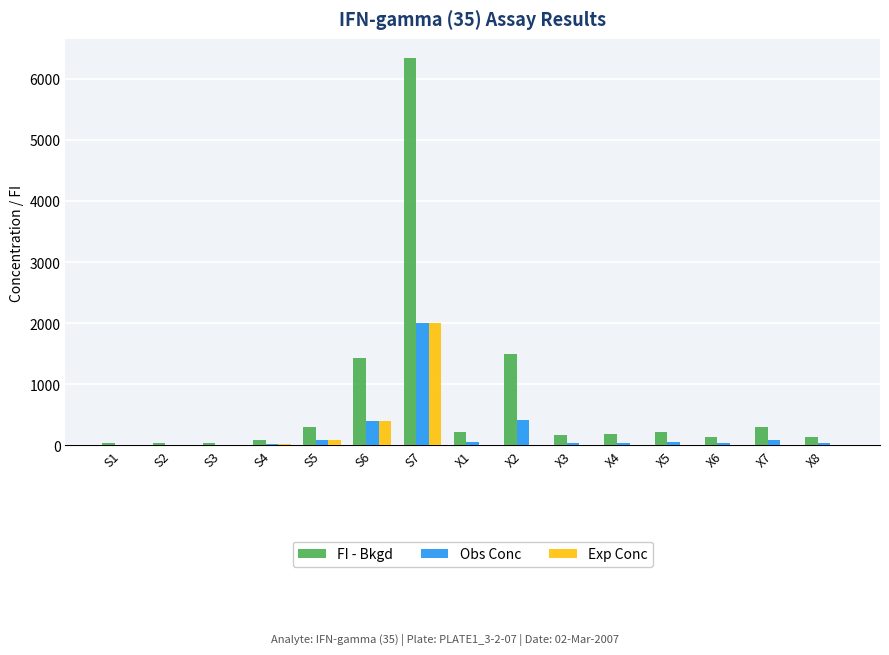

What is the sum of all Exp Conc values?

2500.0